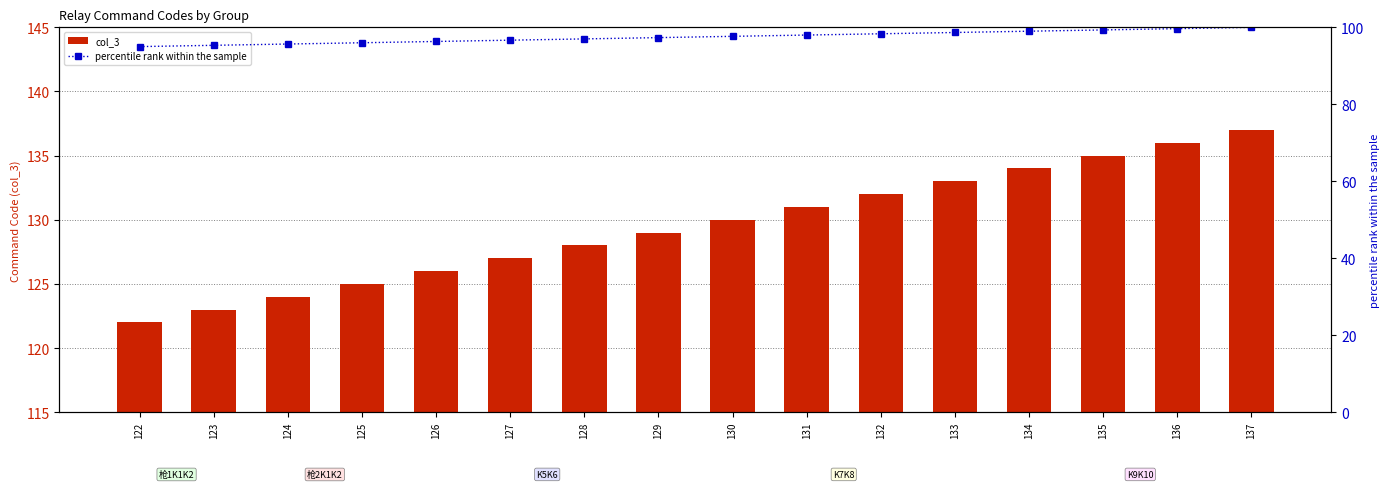

What are all the series names shown in the legend?

col_3, percentile rank within the sample